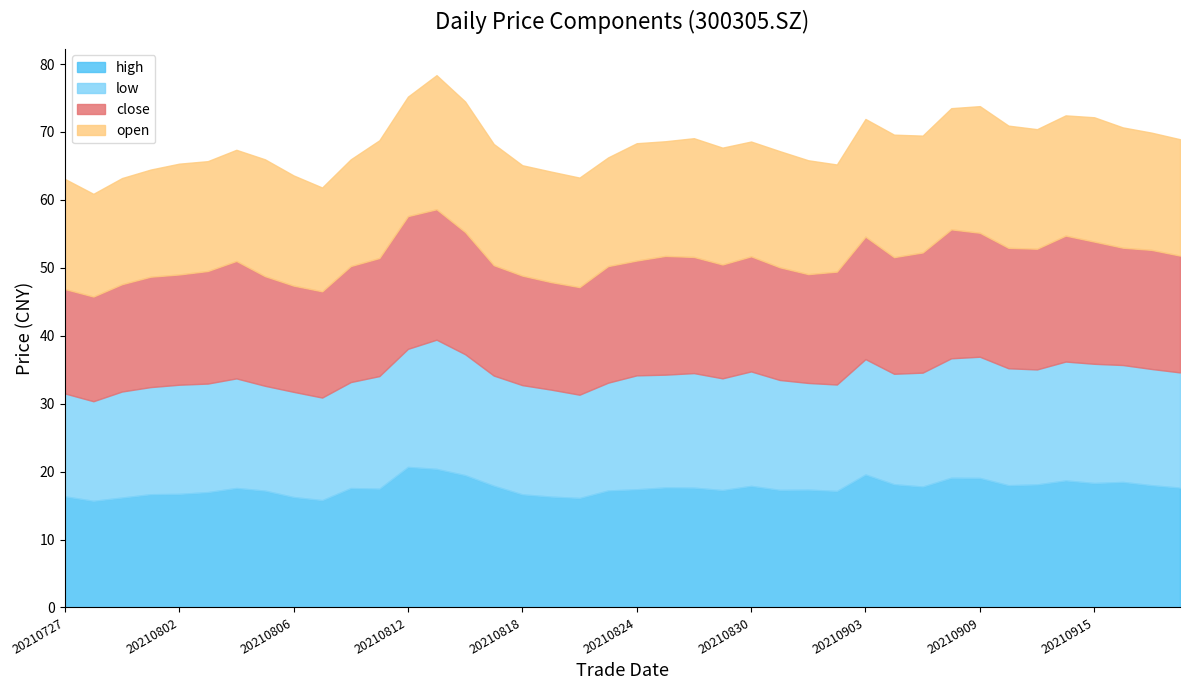

What are all the series names shown in the legend?

high, low, close, open